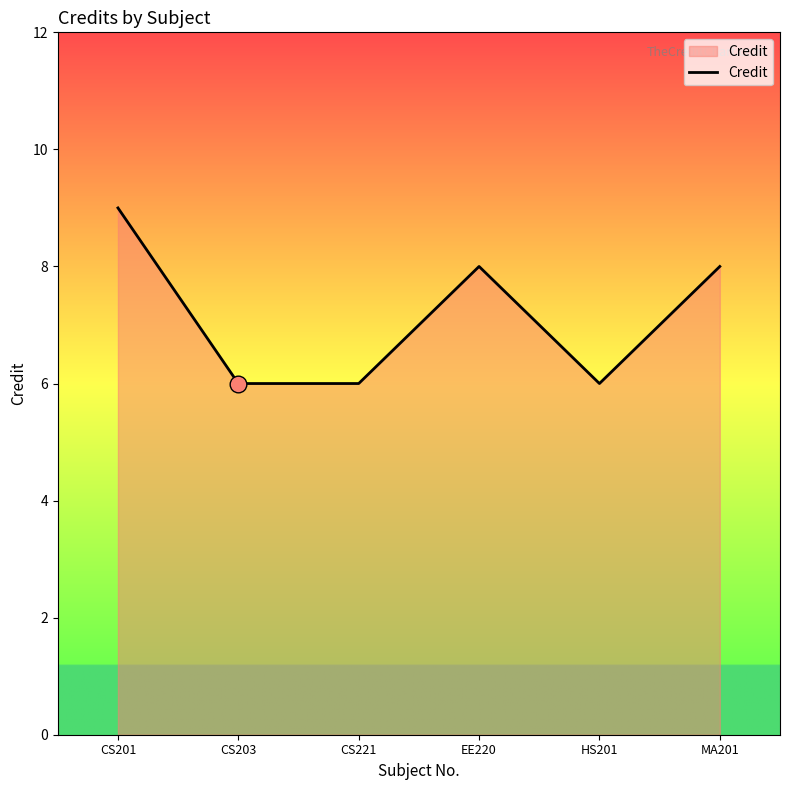

The value at HS201 is 6. True or false?

True